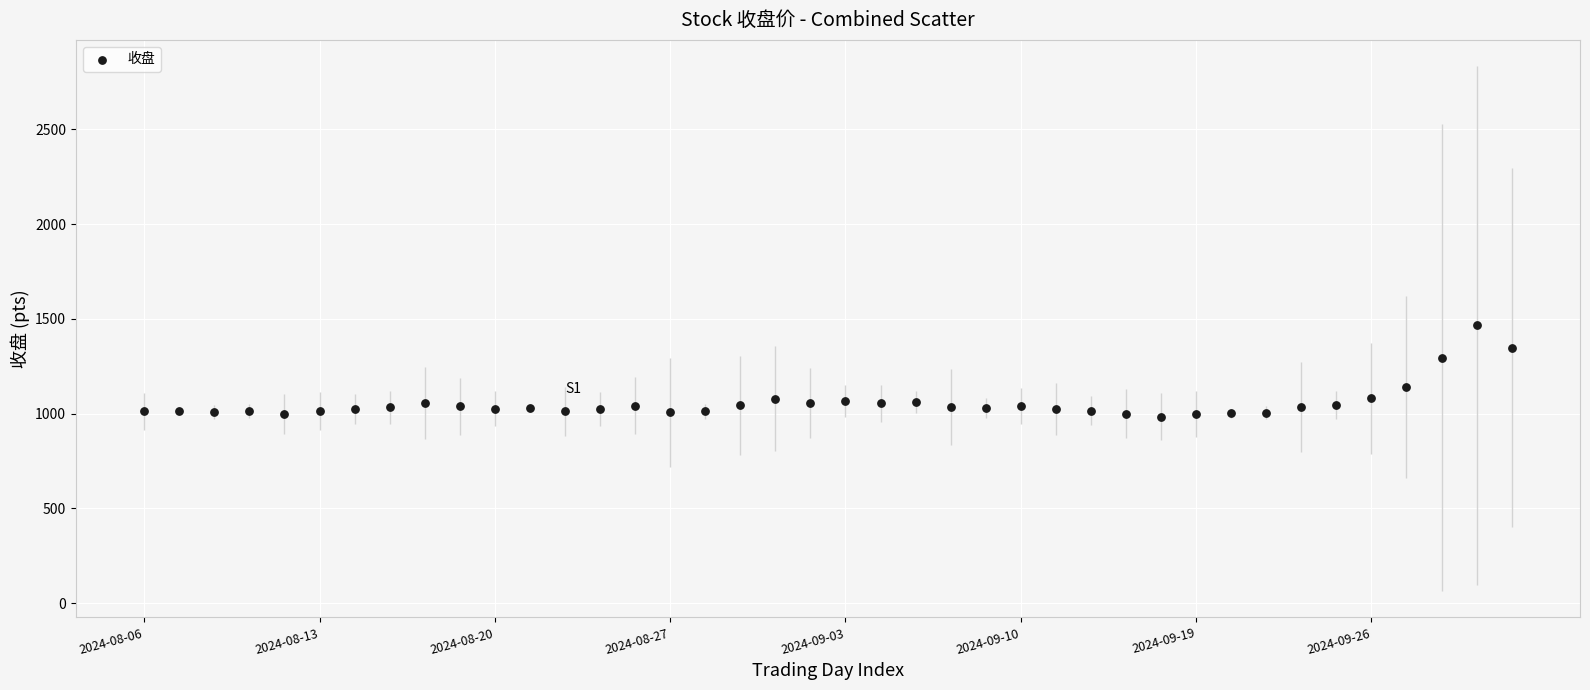

What is the range of Y values (max minus min)?

482.3